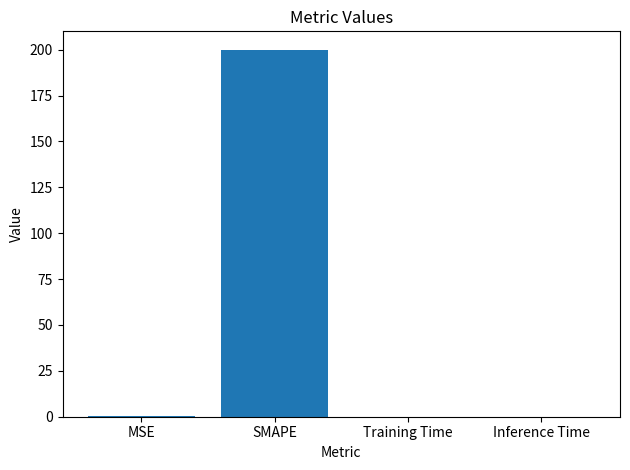

Are the bars grouped side by side (vs. stacked)?

No